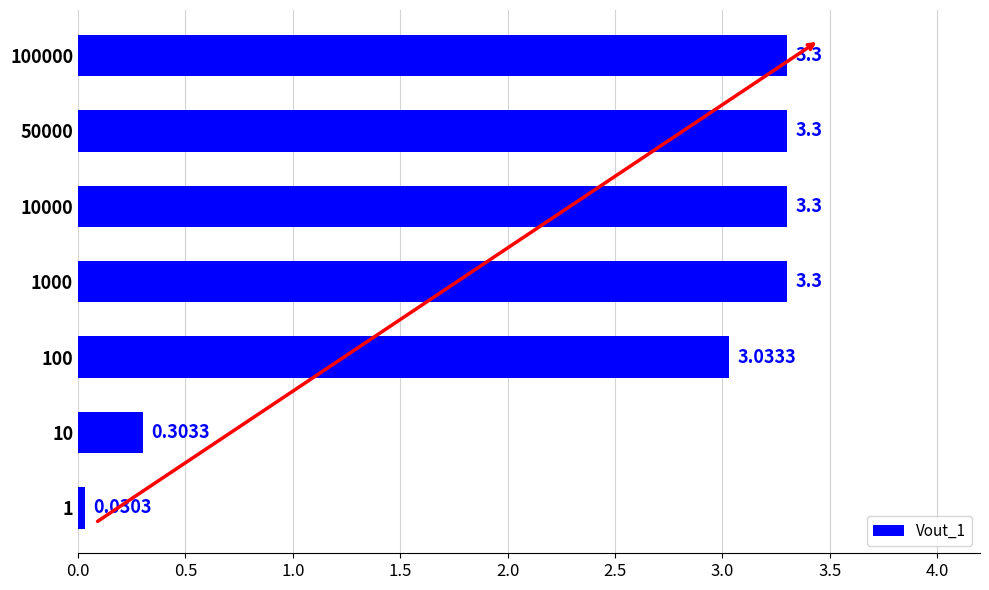

What is the sum of the values at 50000 and 1000?

6.6